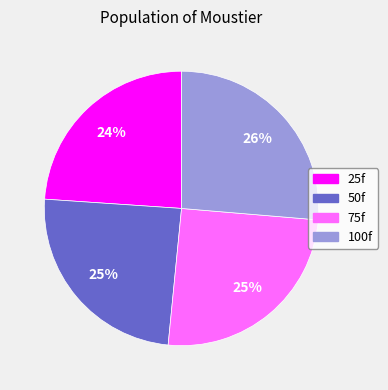

To the nearest percent, what portion does 75f represent?

25%